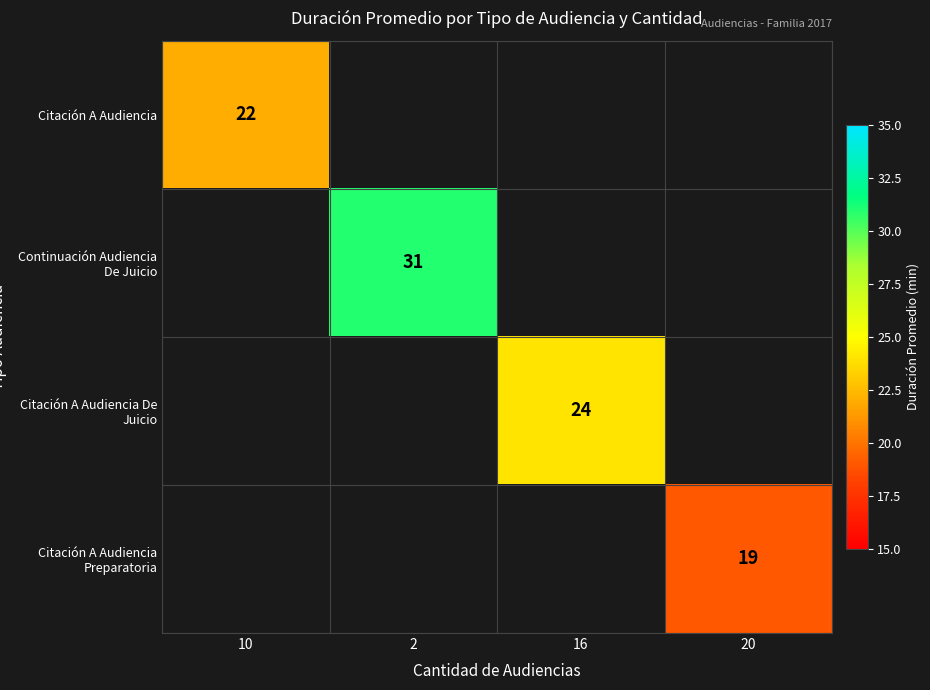

Is it true that Continuación Audiencia De Juicio equals 19 at 2?

False